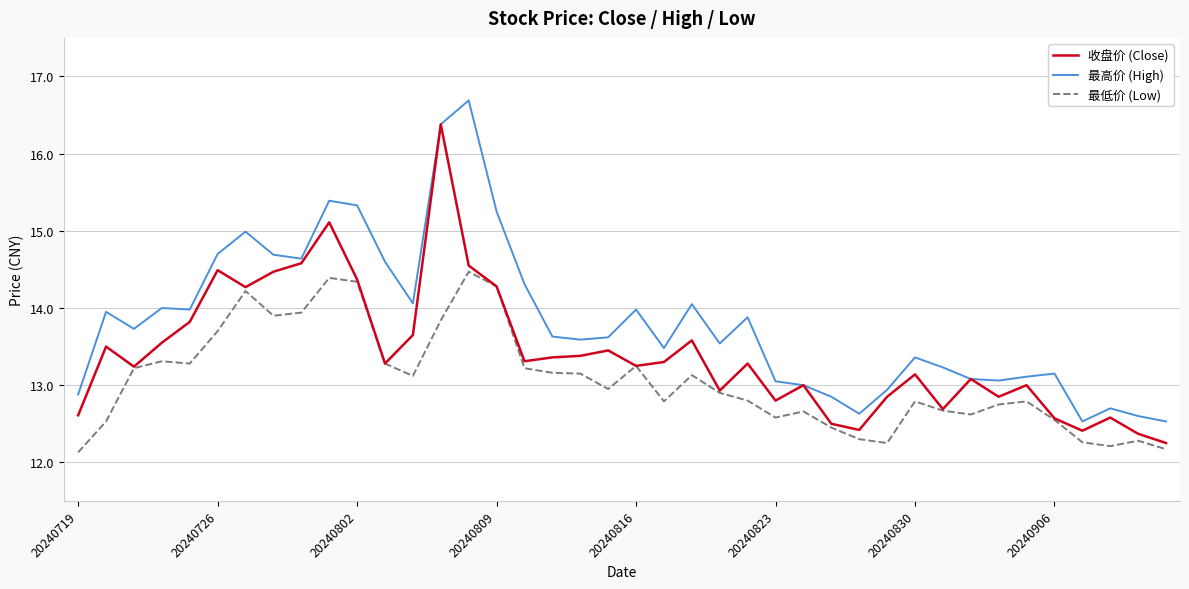

List the series in order of their peak value, highest first.

最高价 (High), 收盘价 (Close), 最低价 (Low)